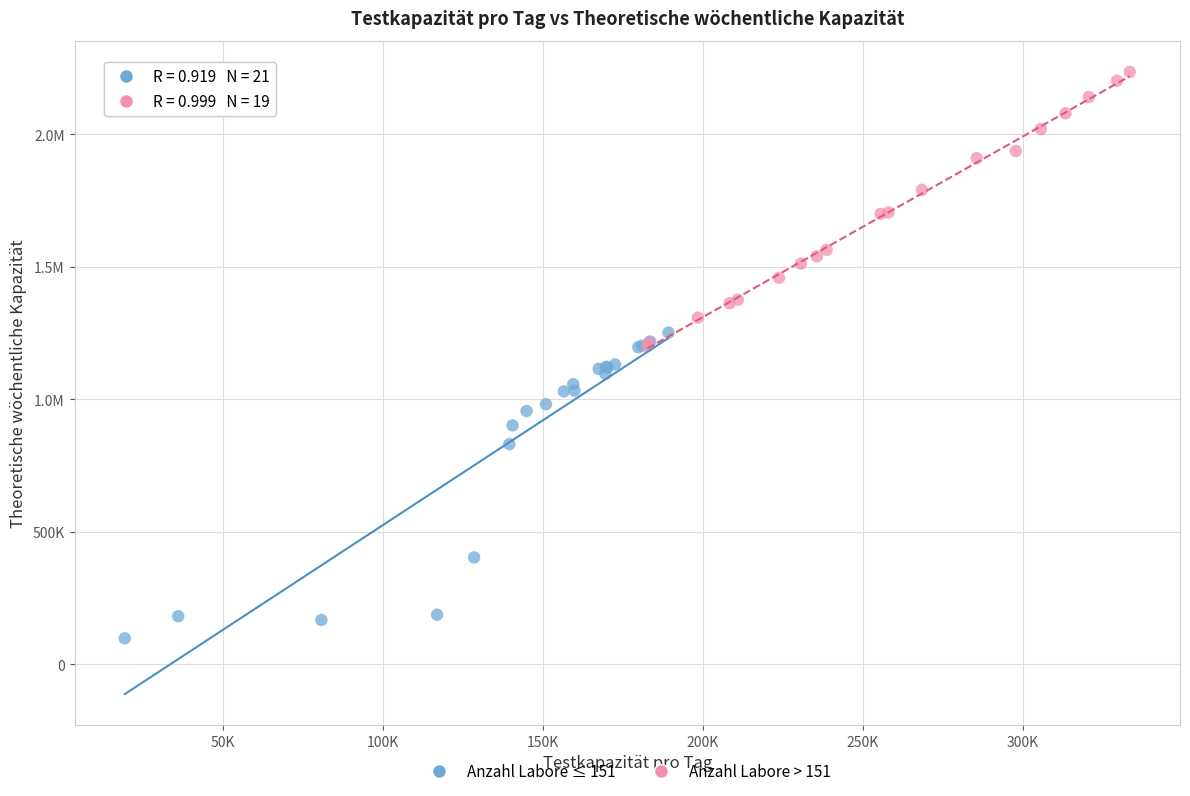

What are all the series names shown in the legend?

Anzahl Labore ≤ 151, Anzahl Labore > 151